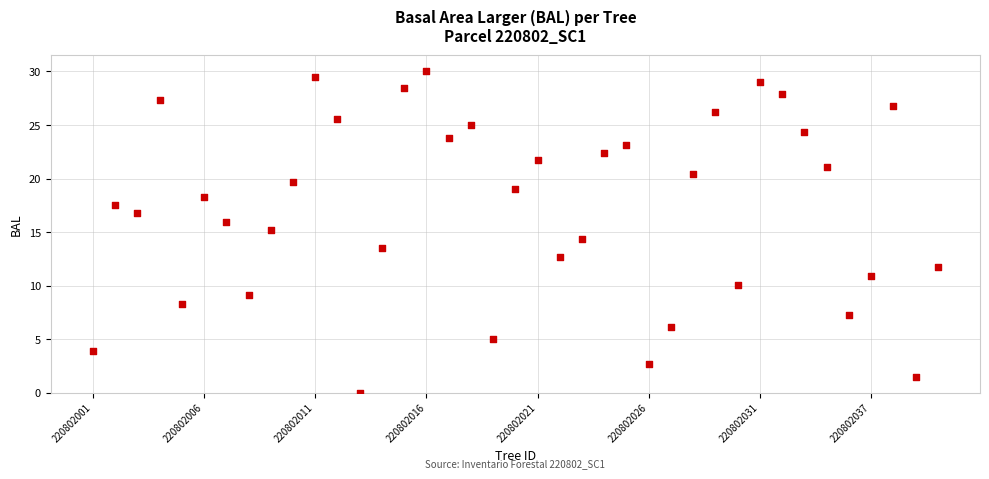

What is the range of Y values (max minus min)?

30.0